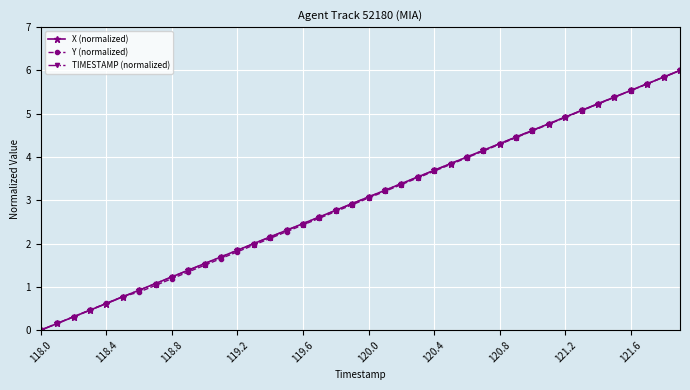

What is the maximum value shown in the chart?

6.0